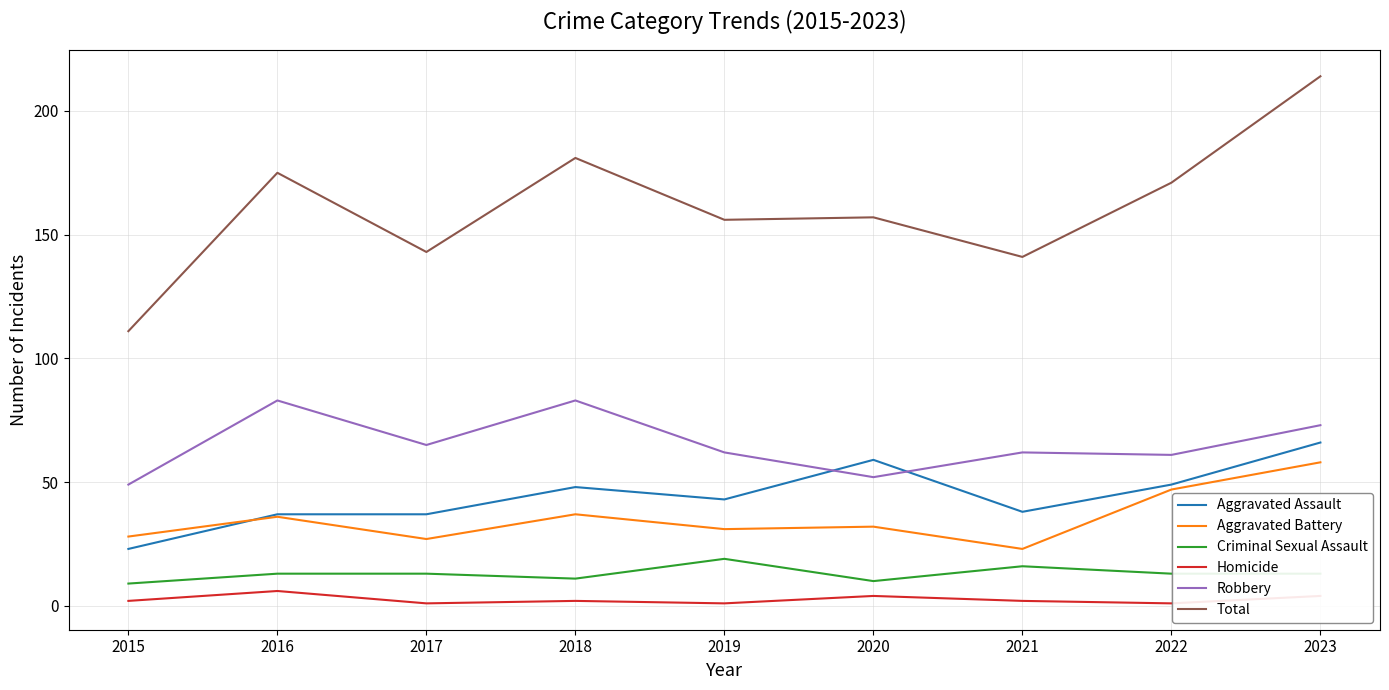

What is the total value across all series at 2021?

282